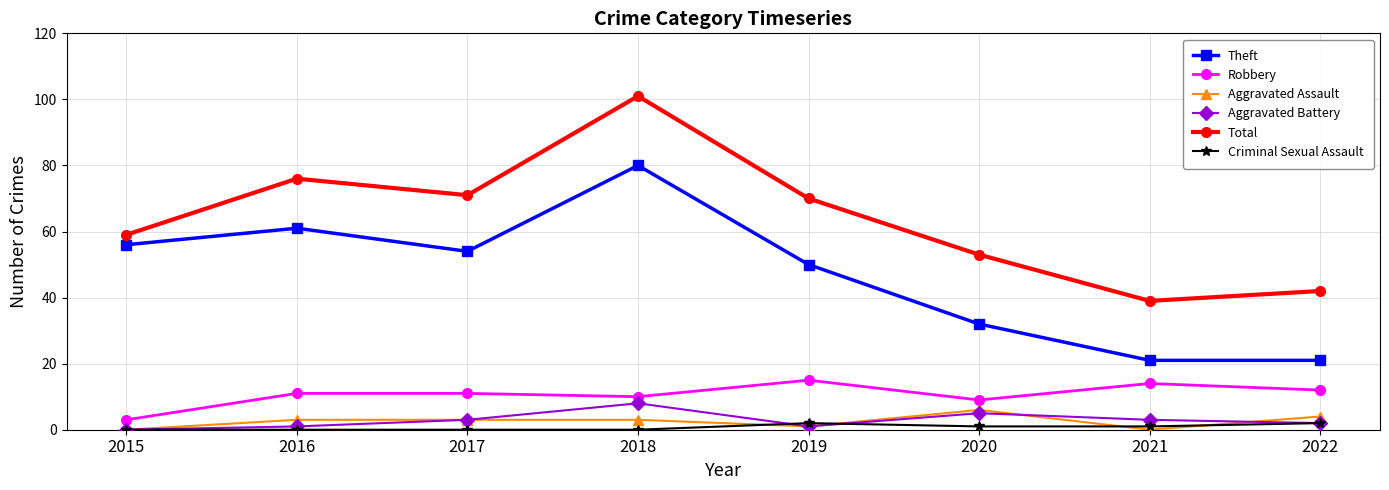

Does the chart have visible grid lines?

Yes